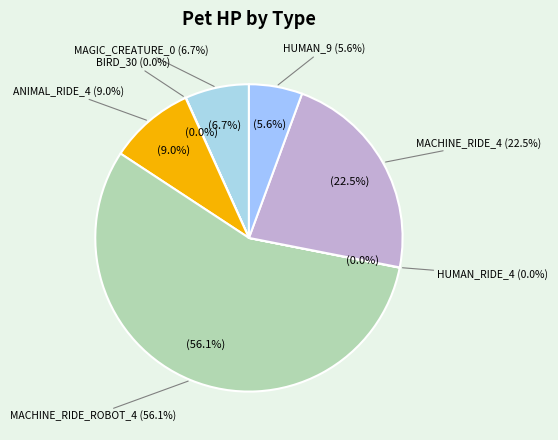

What is the largest slice in the pie chart?

MACHINE_RIDE_ROBOT_4